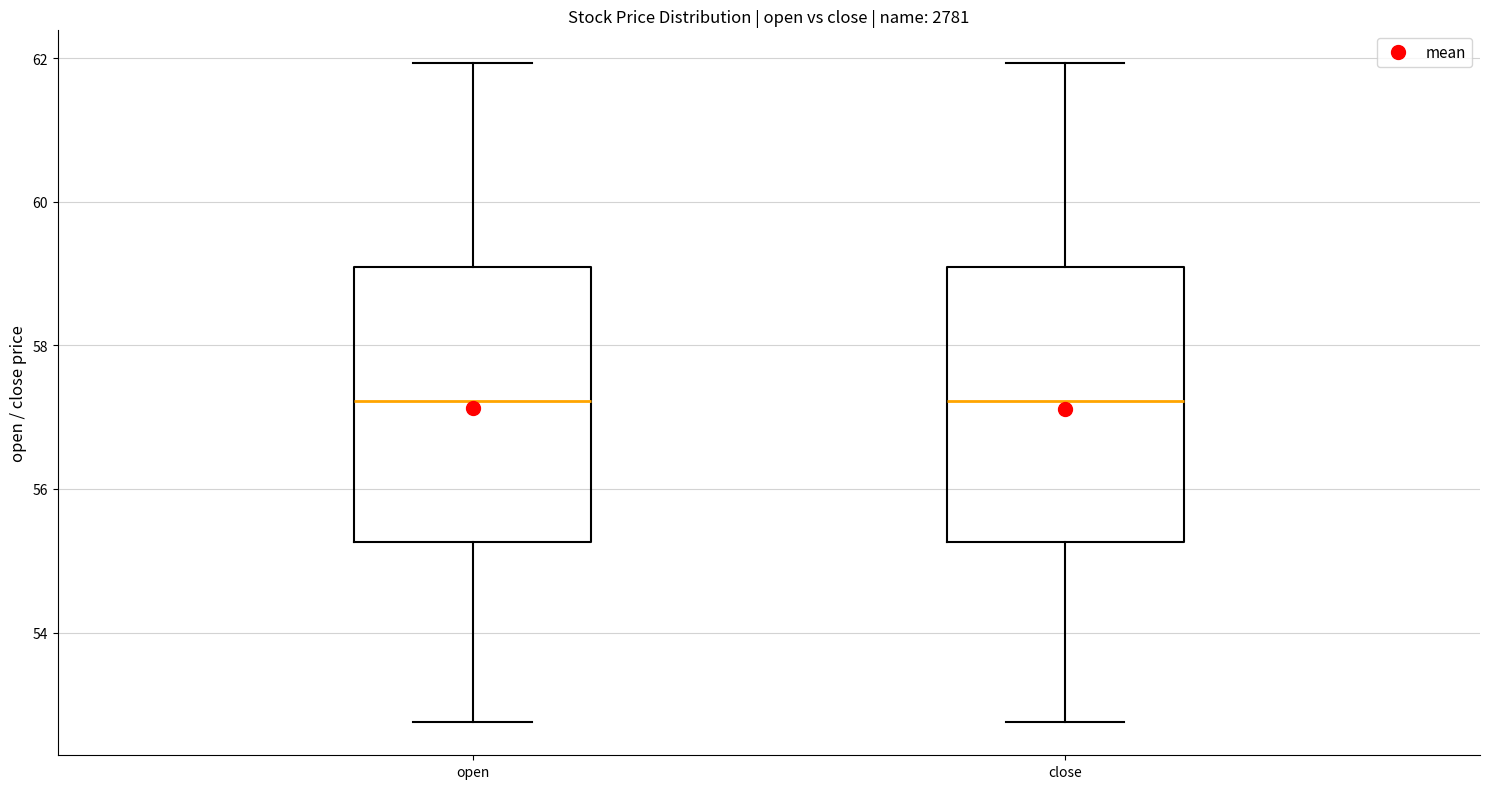

Where does the upper whisker of the box for open end on the y-axis? The values are not printed on the chart, so give them approximately, as read against the axis.

62.0